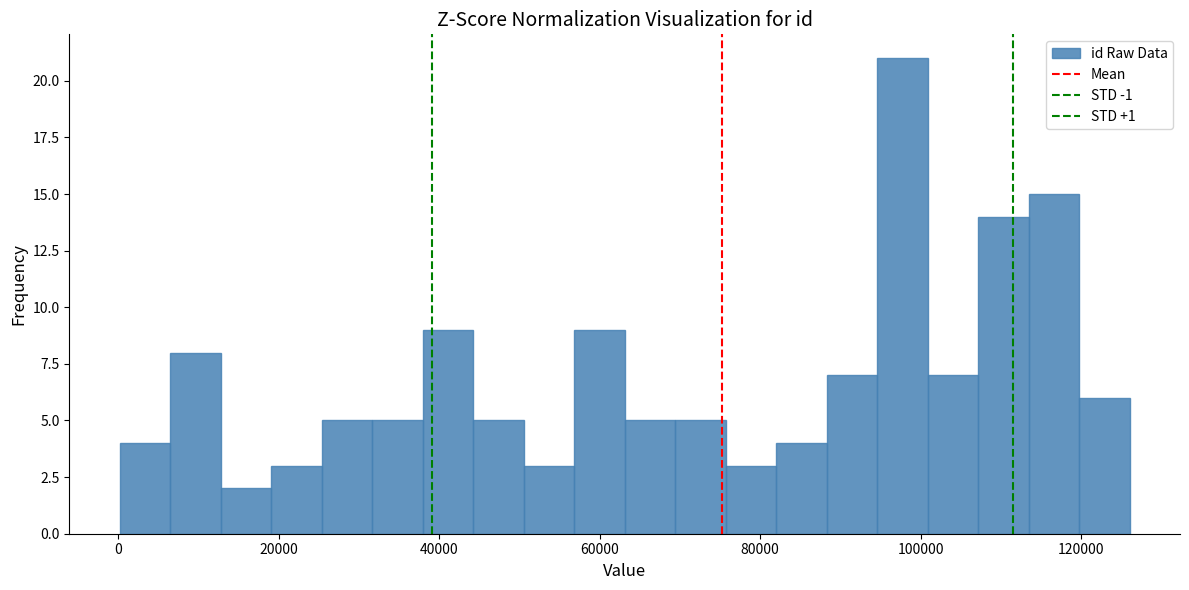

Read against the x-axis, roughly where is the centre of the tallest bar?

98000